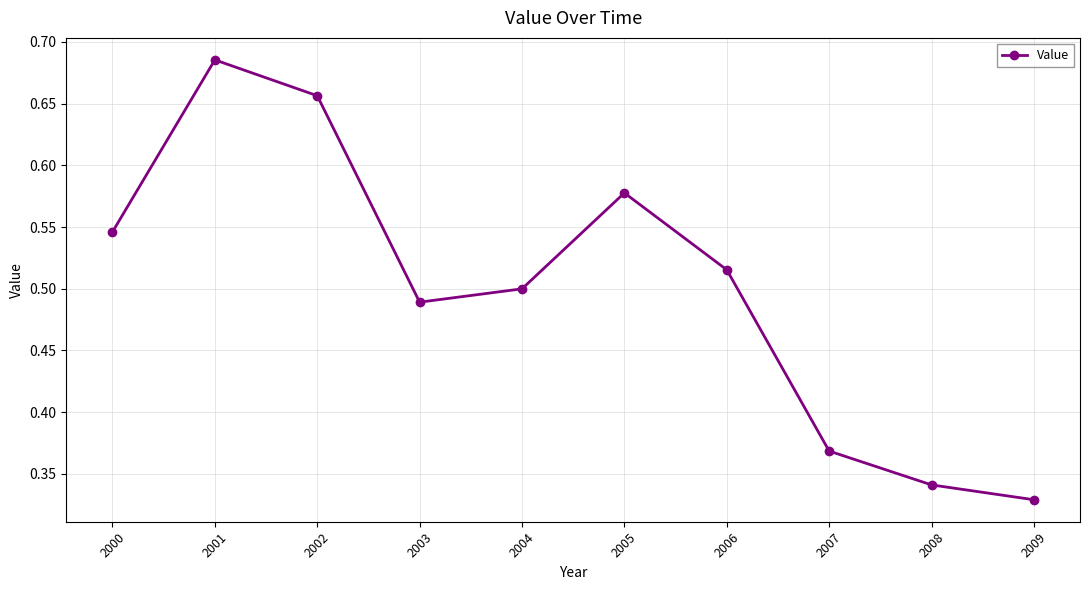

What is the sum of the values at 2001 and 2002?

1.3